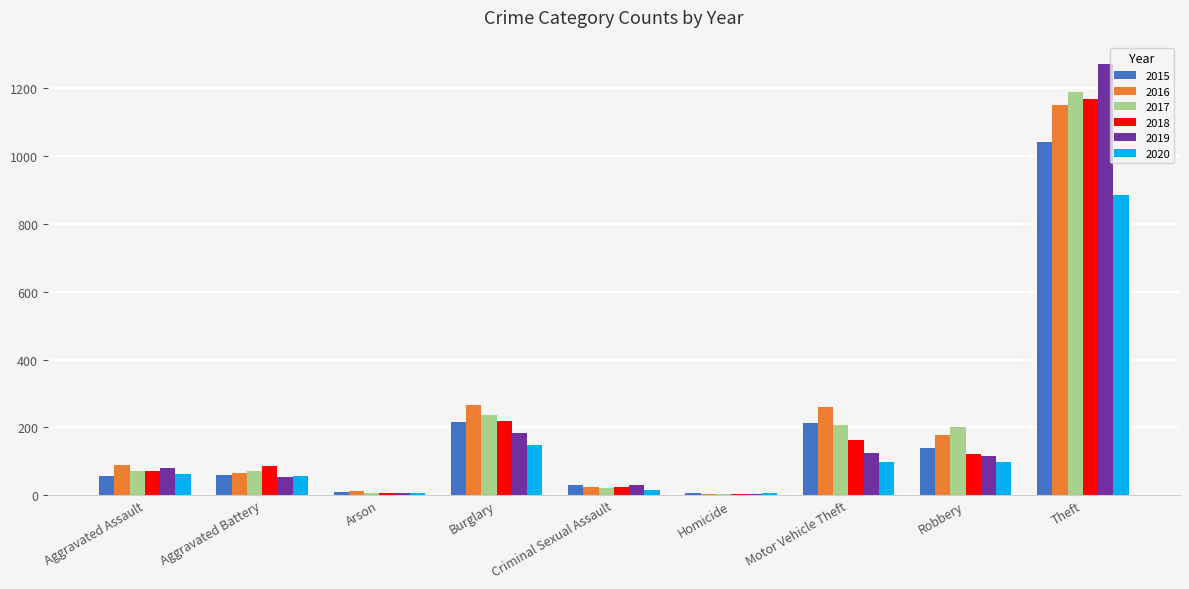

The value of 2019 at Robbery is 161. True or false?

False